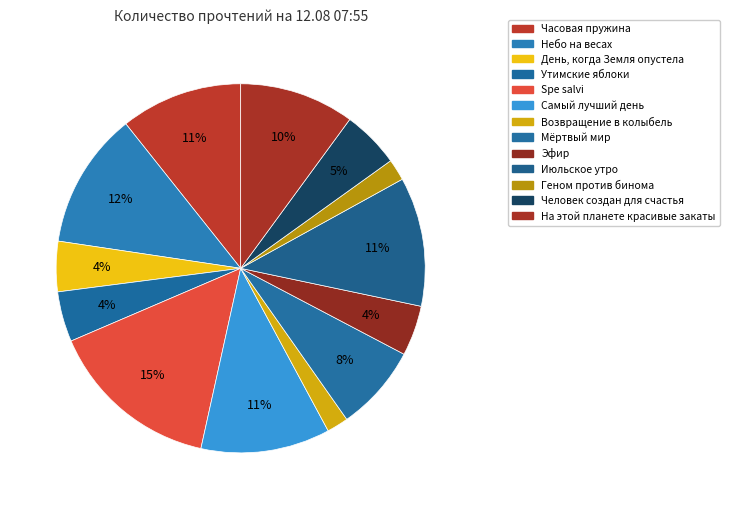

The Эфир slice represents 4% of the pie. True or false?

True